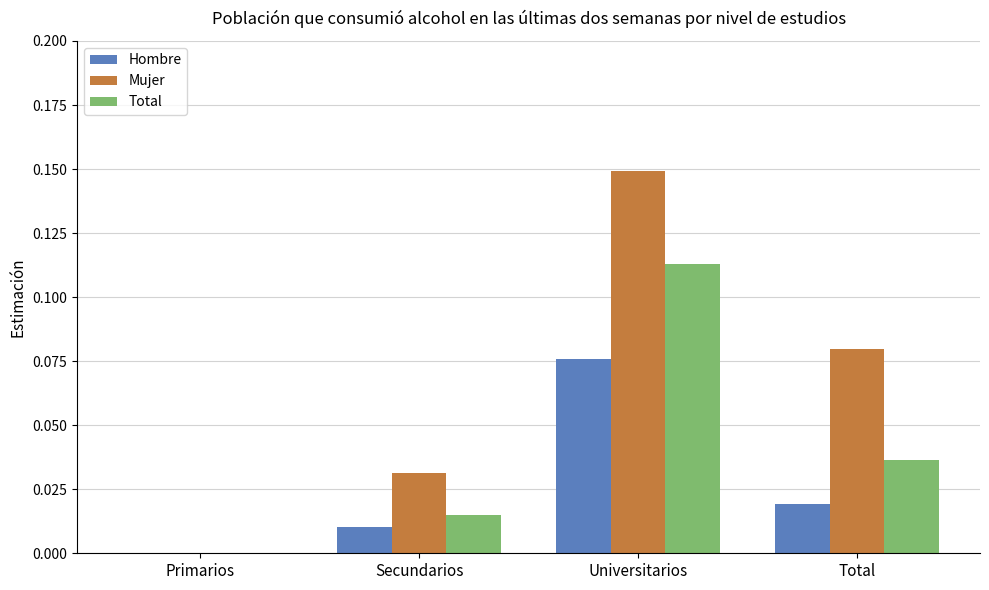

What are all the series names shown in the legend?

Hombre, Mujer, Total